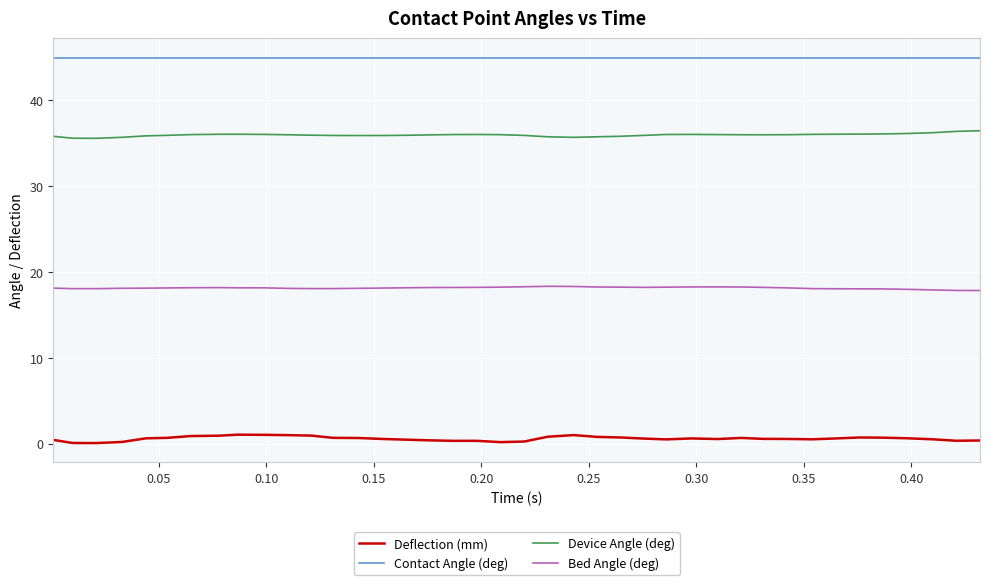

Rank the series by their maximum value, from lowest to highest.

Deflection (mm), Bed Angle (deg), Device Angle (deg), Contact Angle (deg)